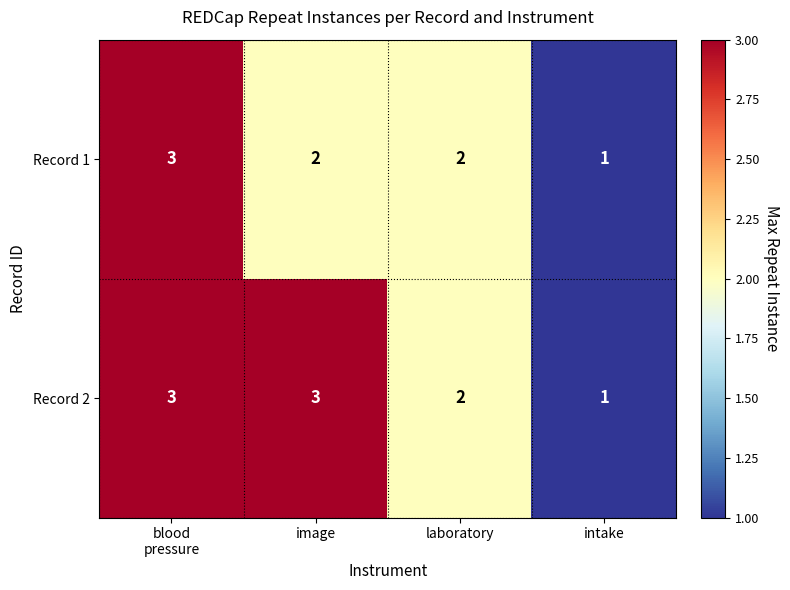

Rank the series by their average value, from highest to lowest.

Record 2, Record 1